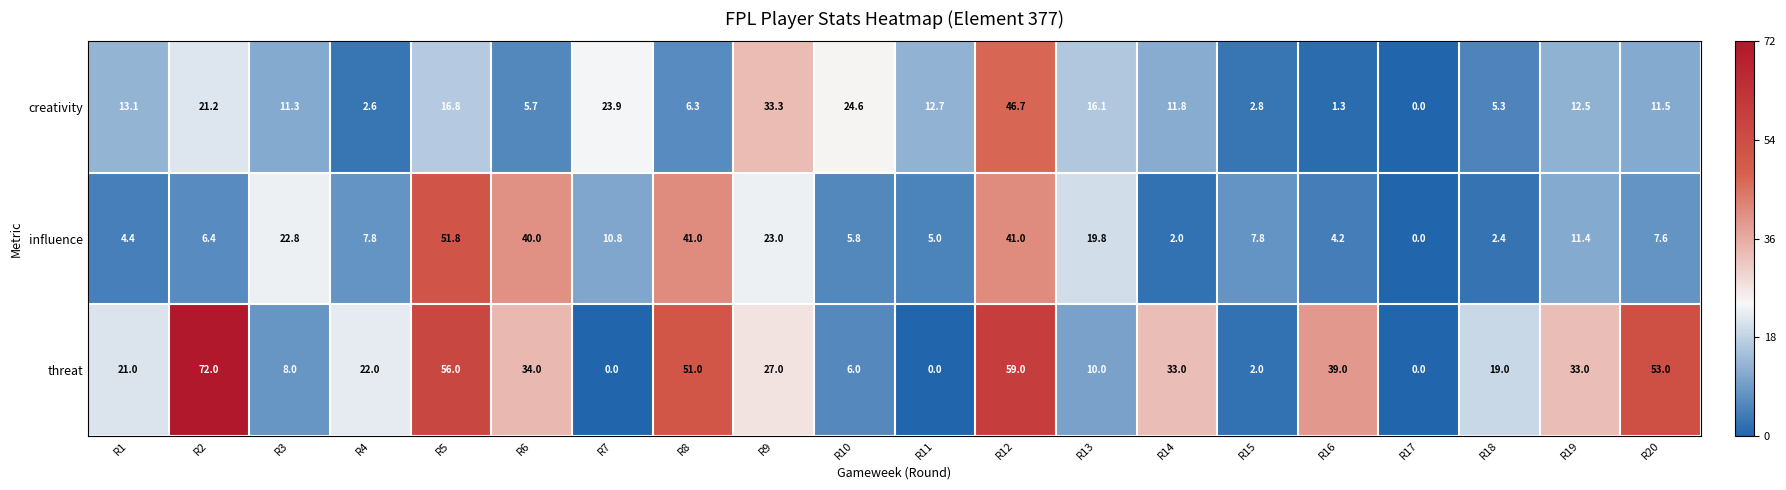

The influence series shows 10.8 at R2. True or false?

False